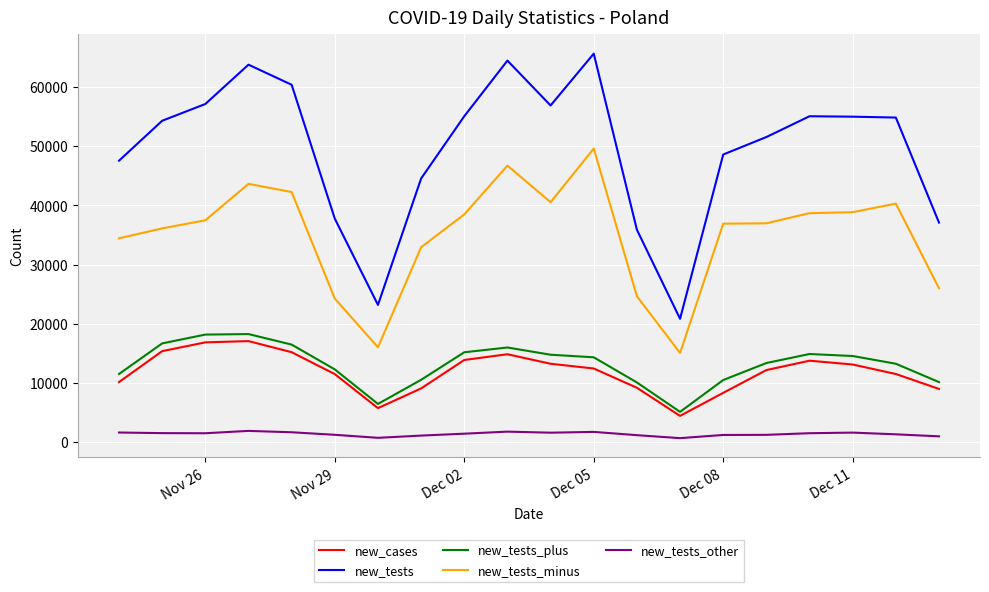

True or false: new_tests and new_tests_minus intersect in this chart.

False